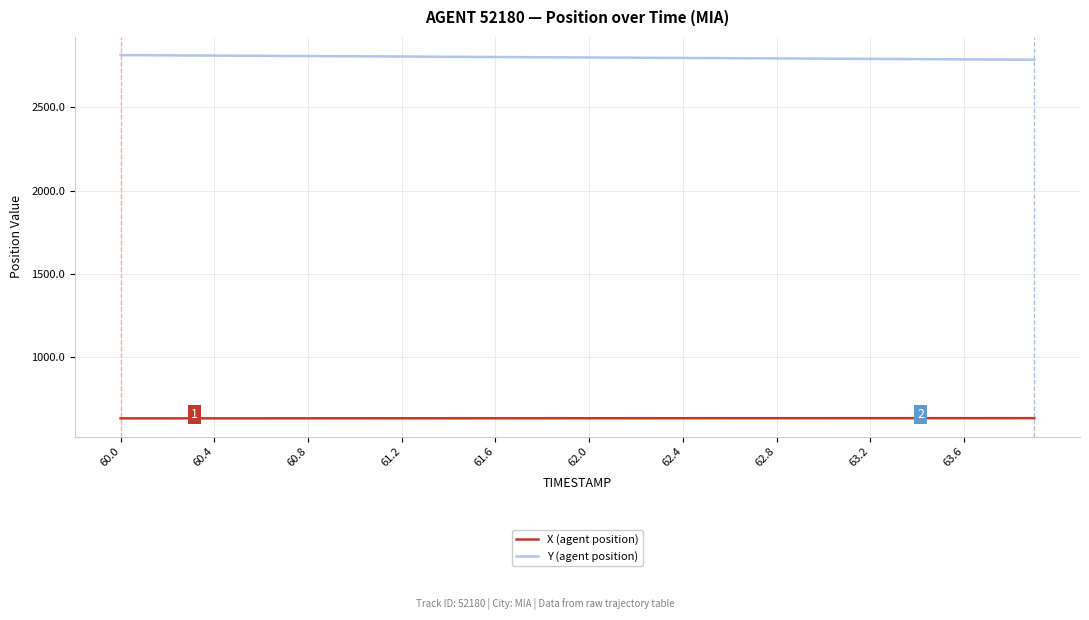

What is the difference between the second highest and second lowest values in the Y (agent position) series?

26.2